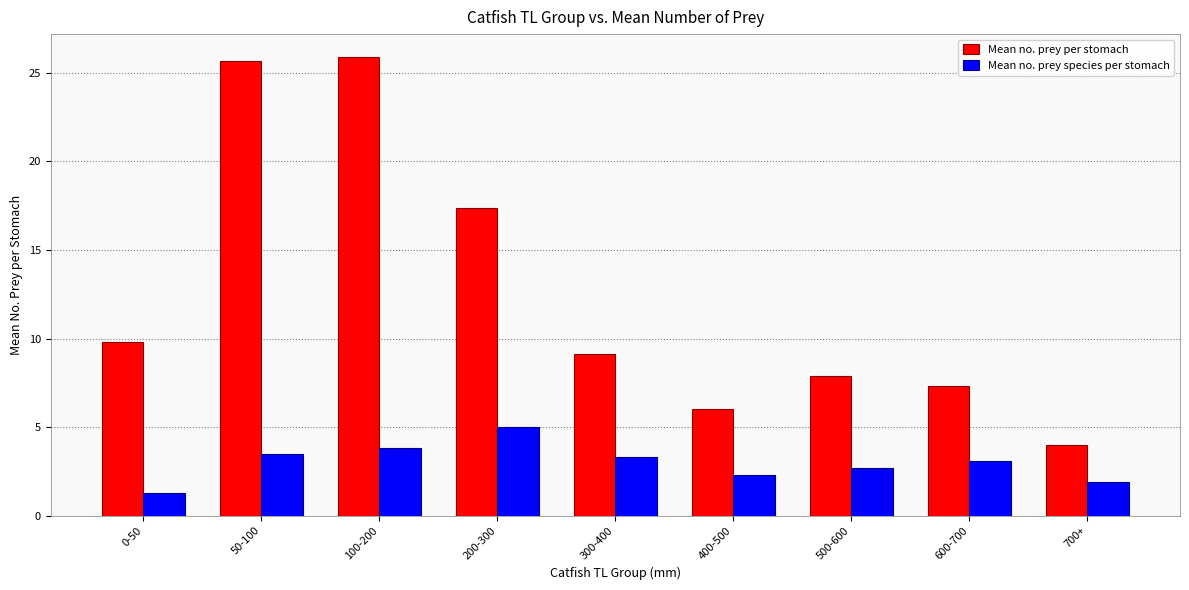

The Mean no. prey species per stomach series shows 6.2 at 50-100. True or false?

False